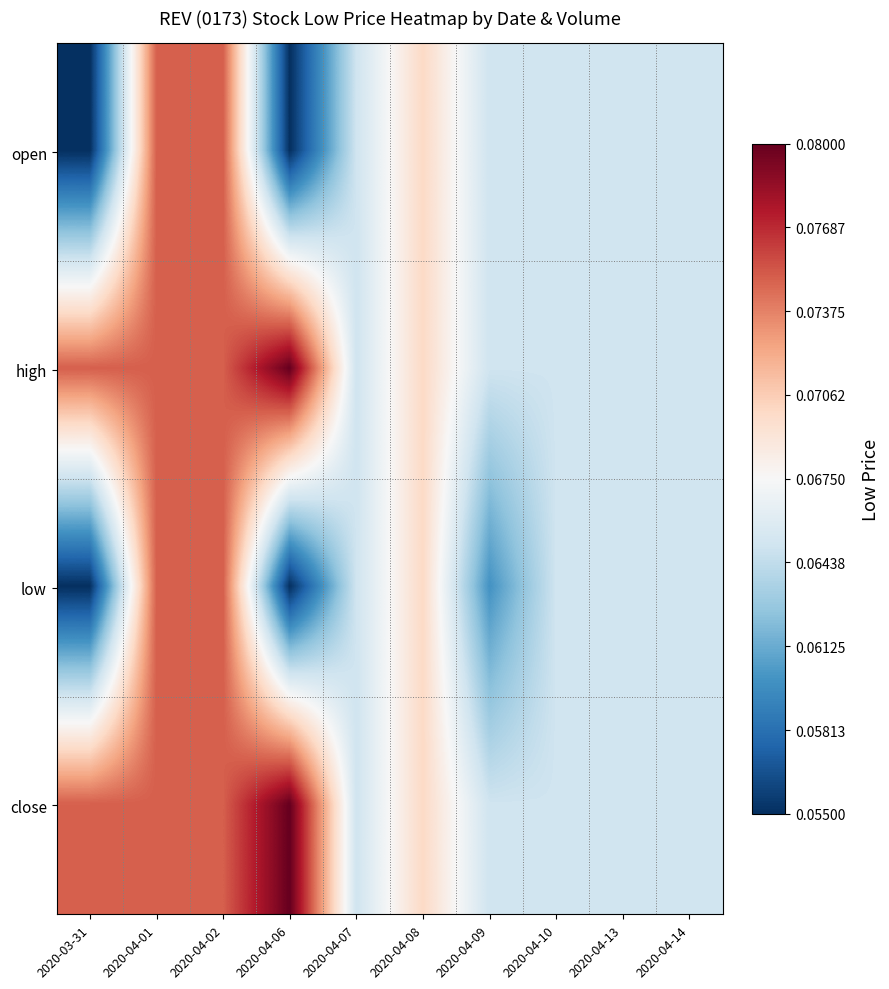

Which has a higher value, 2020-04-08 or 2020-04-02?

2020-04-02